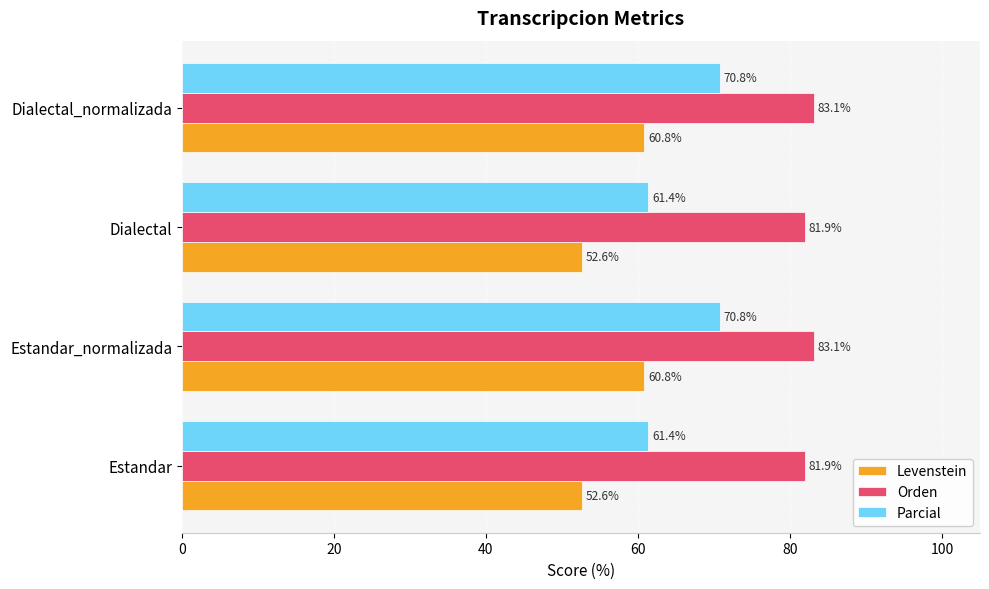

How many values in the Levenstein series are below 60?

2